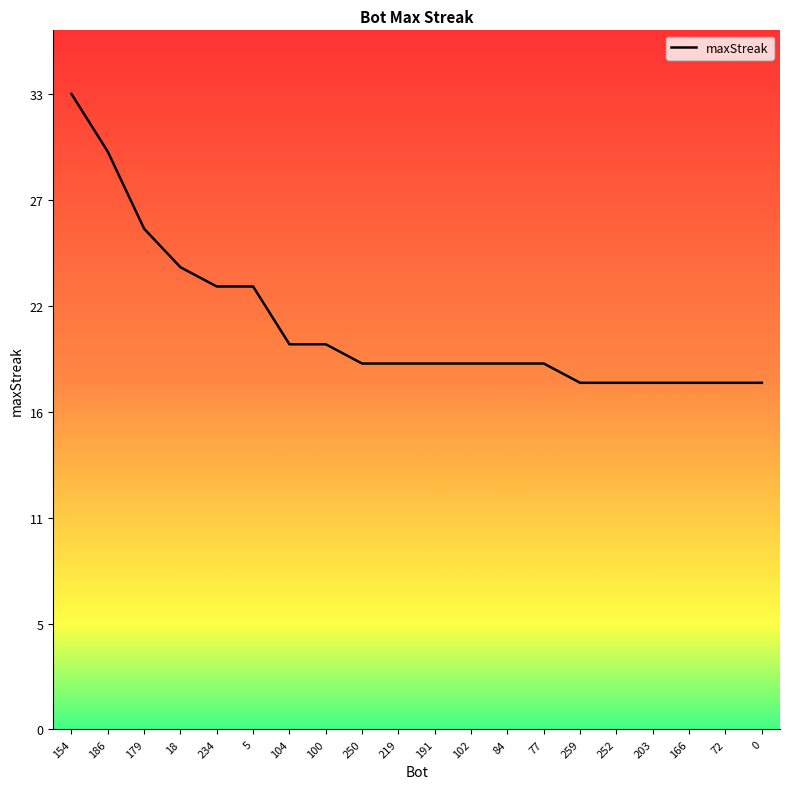

The chart shows a value of 18 at 166. True or false?

True